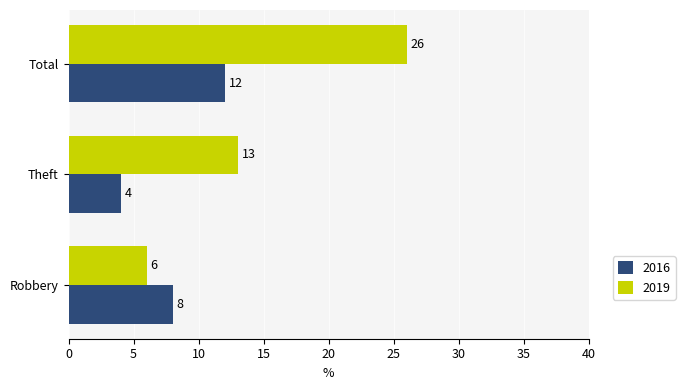

How many values in the 2016 series are below 8?

1